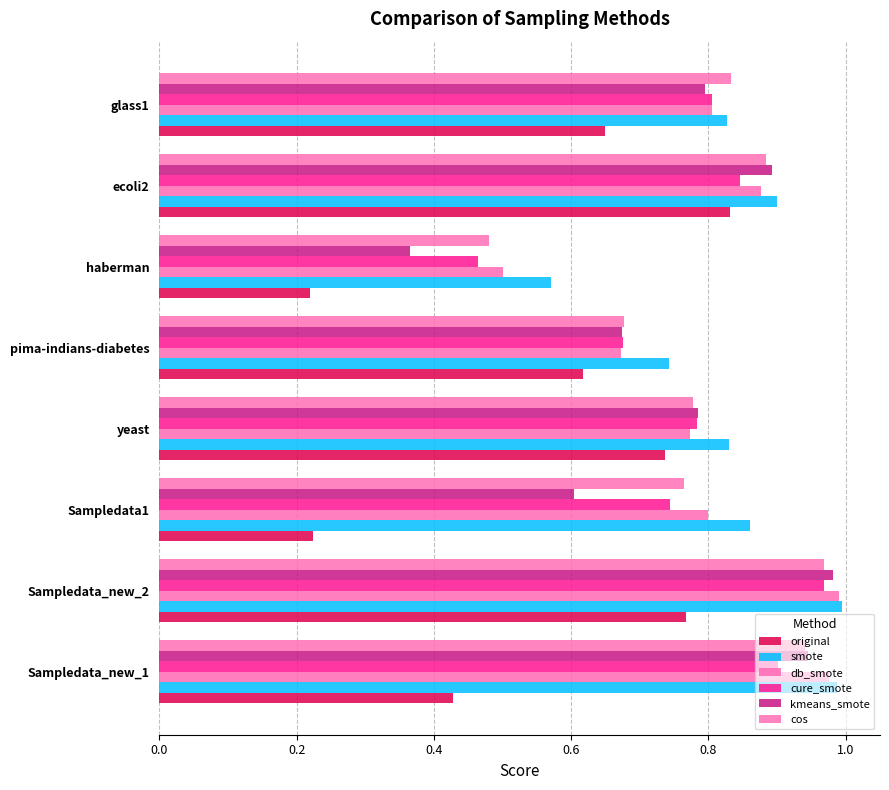

How many series are shown in this chart?

6